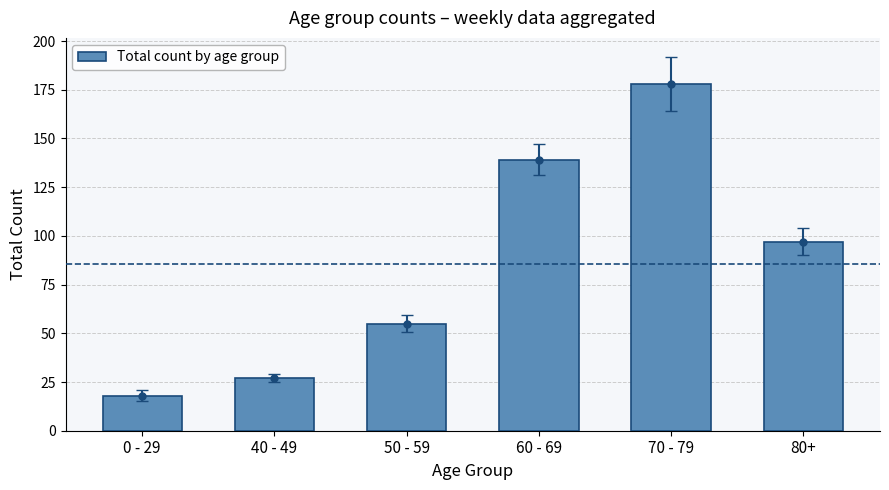

List the labels in order of value, largest first.

70 - 79, 60 - 69, 80+, 50 - 59, 40 - 49, 0 - 29